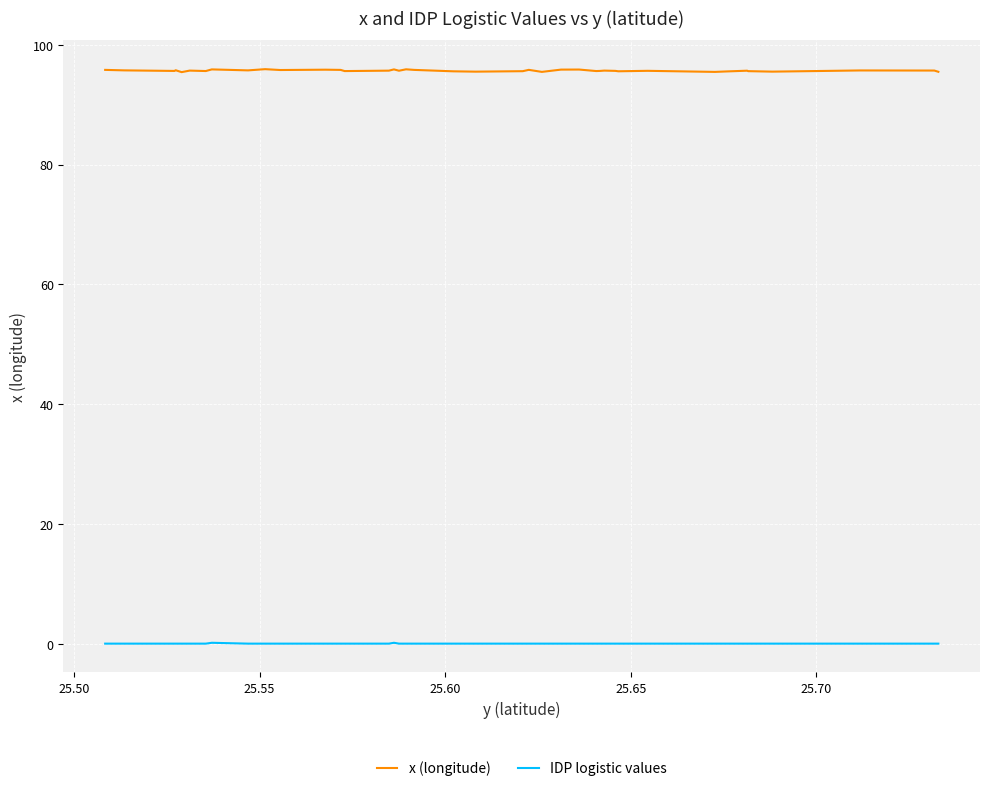

List the series in order of their overall mean, lowest first.

IDP logistic values, x (longitude)